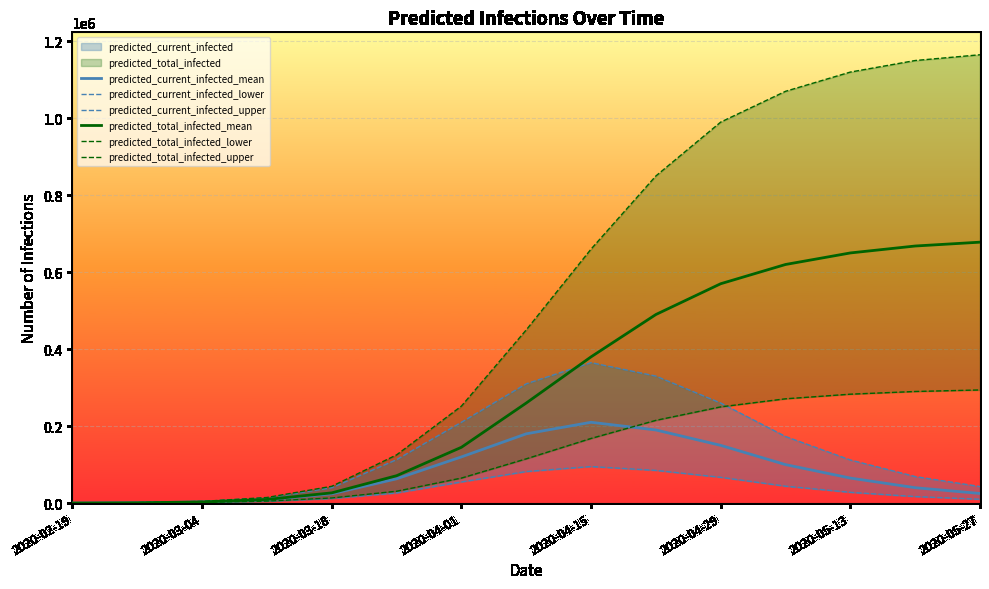

True or false: predicted_total_infected_upper has more than 0 interior local peaks.

False